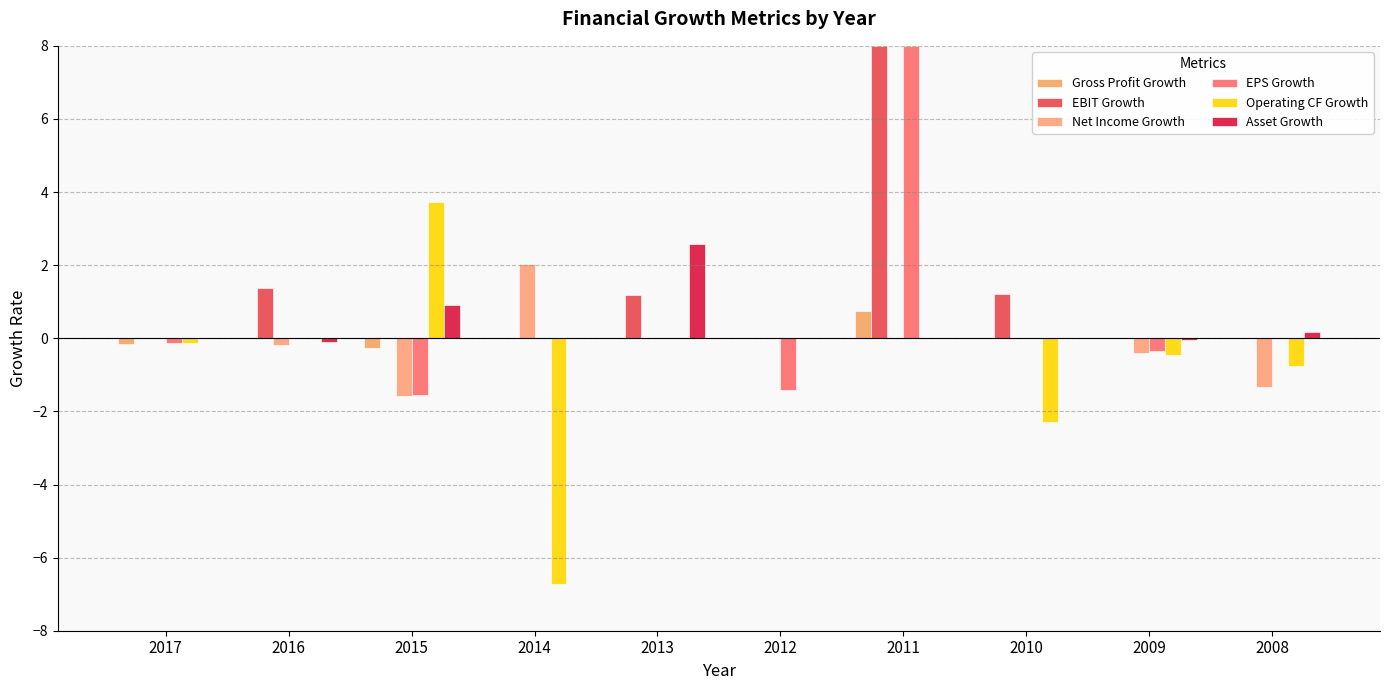

True or false: EBIT Growth has a value of 0.0 at 2017.

True